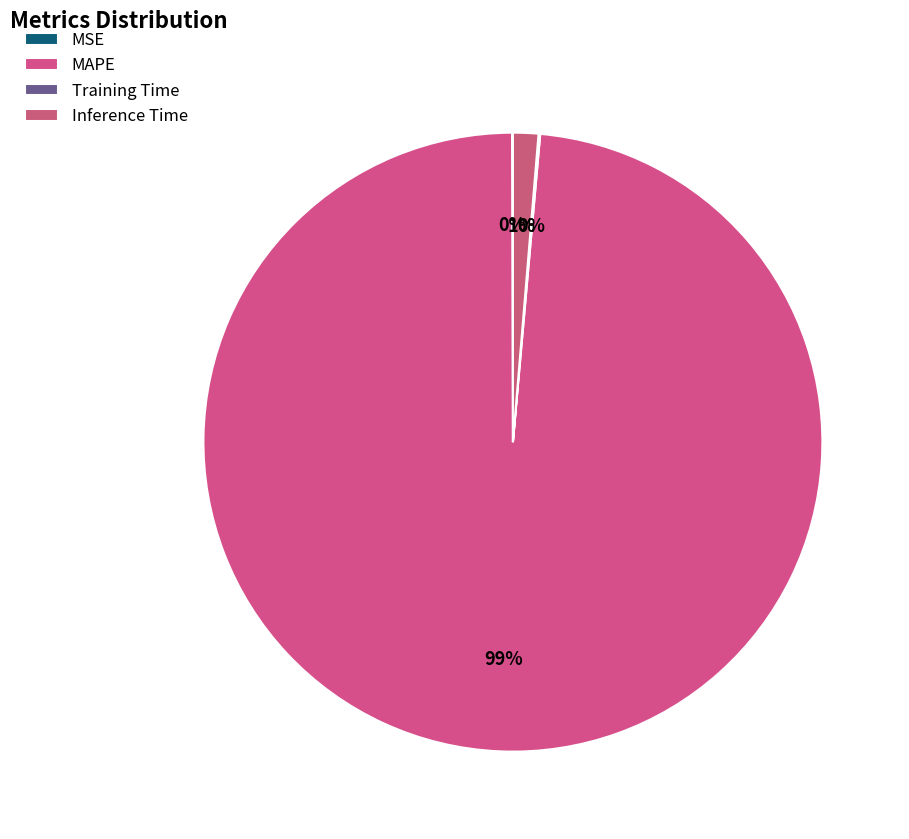

Which category accounts for the majority?

MAPE